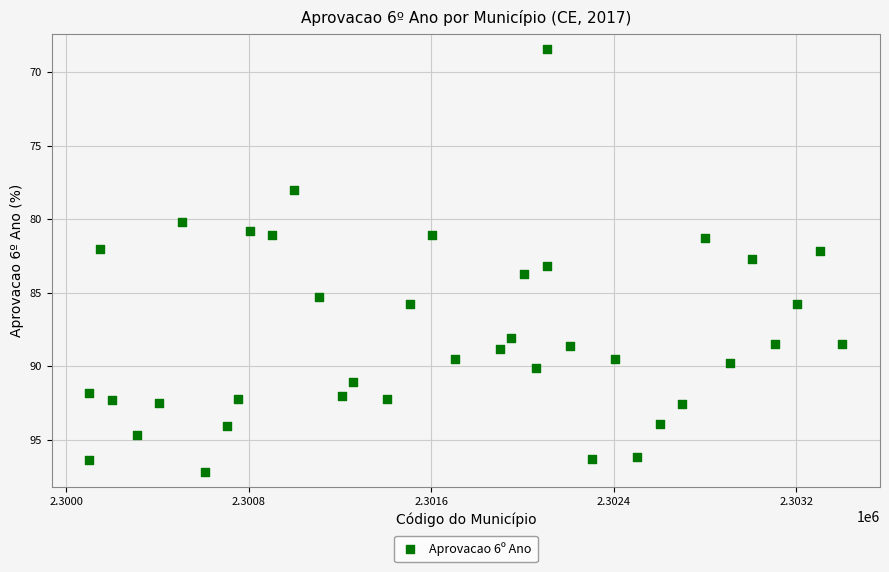

What is the range of Y values (max minus min)?

28.8